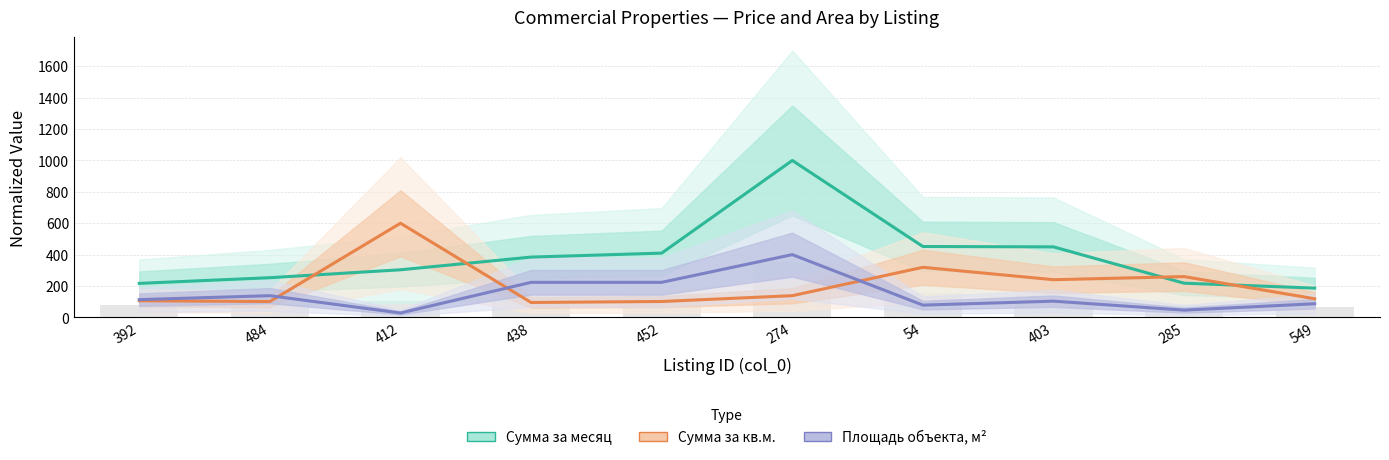

What is the sum of the Сумма за месяц values at 274 and 484?

1253.0